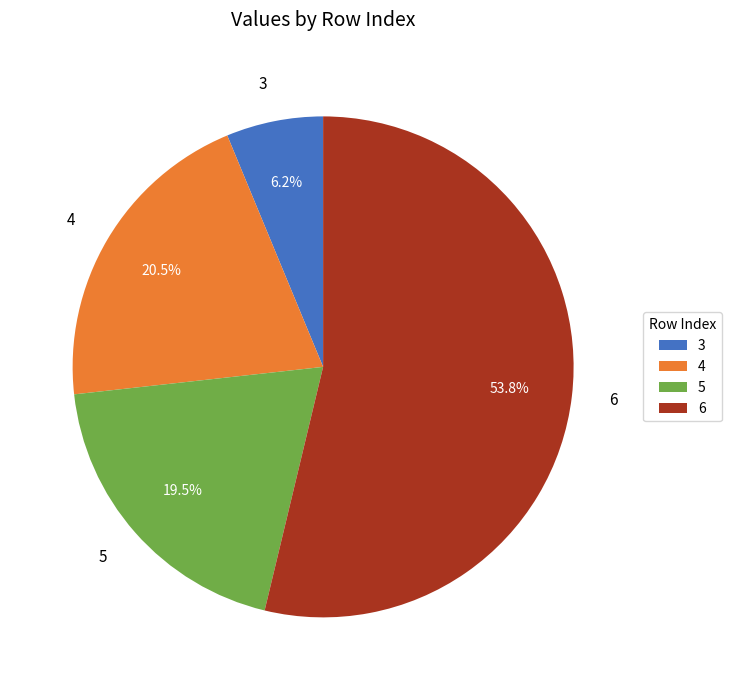

What is the ratio of the value at 3 to the value at 4?

0.3